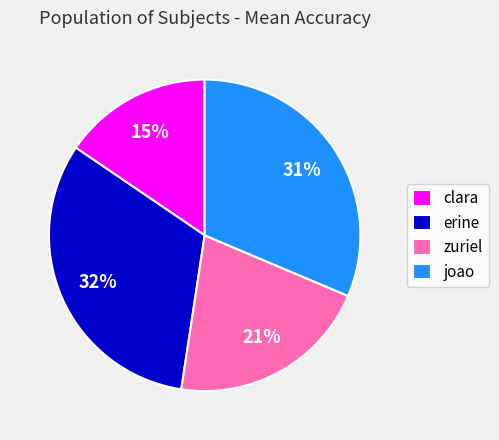

Does erine account for over 50% of the chart?

No